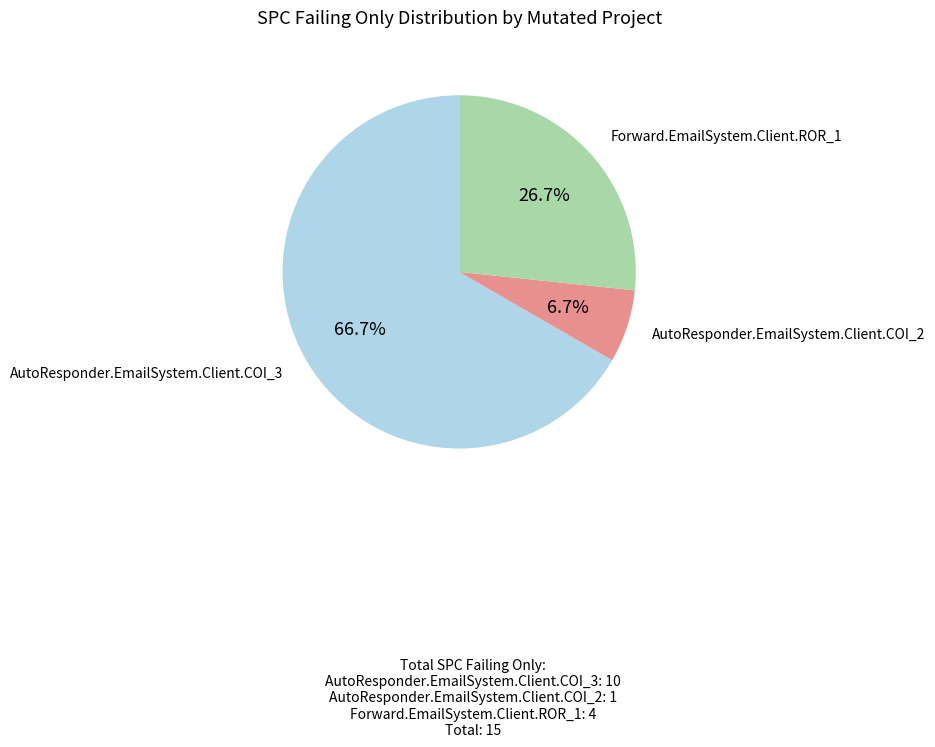

Approximately how many times larger is the value at AutoResponder.EmailSystem.Client.COI_3 compared to AutoResponder.EmailSystem.Client.COI_2?

10.0